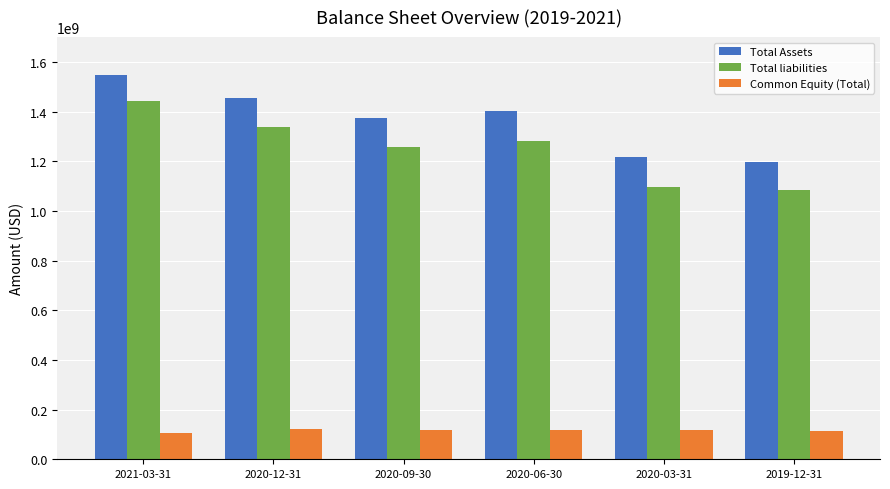

Does the chart contain stacked bars?

No